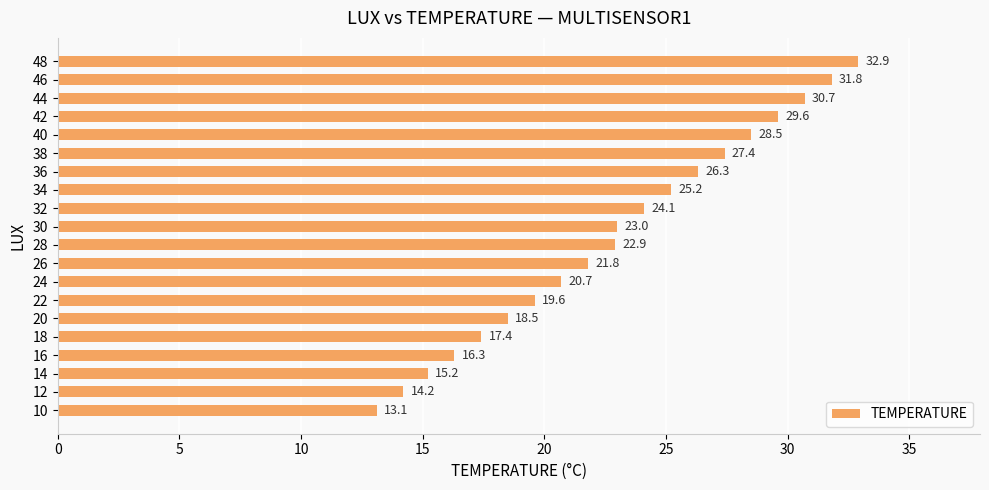

What is the ratio of the value at 34 to the value at 48?

0.8